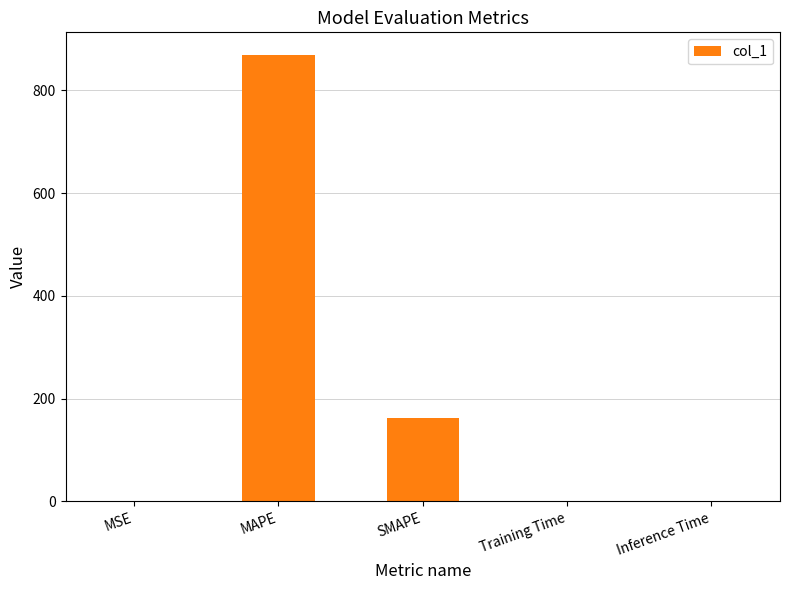

What is the difference between the values at Inference Time and SMAPE?

162.6